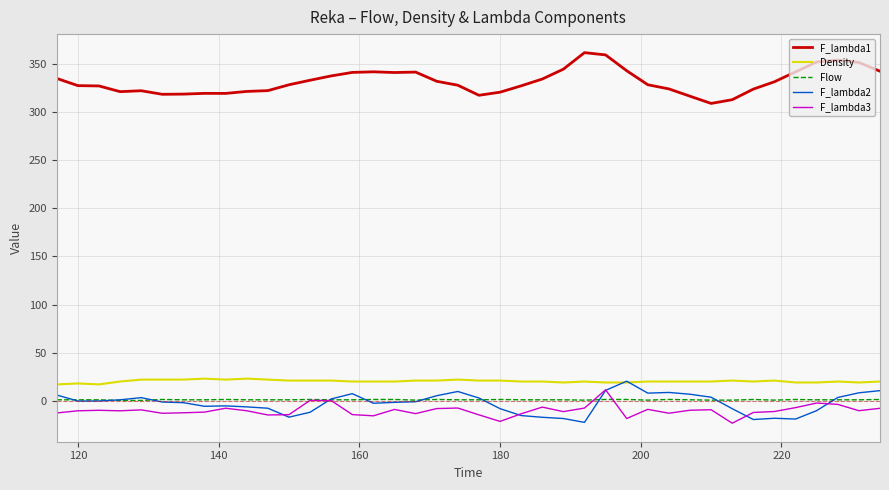

Which series has the largest total across all categories?

F_lambda1